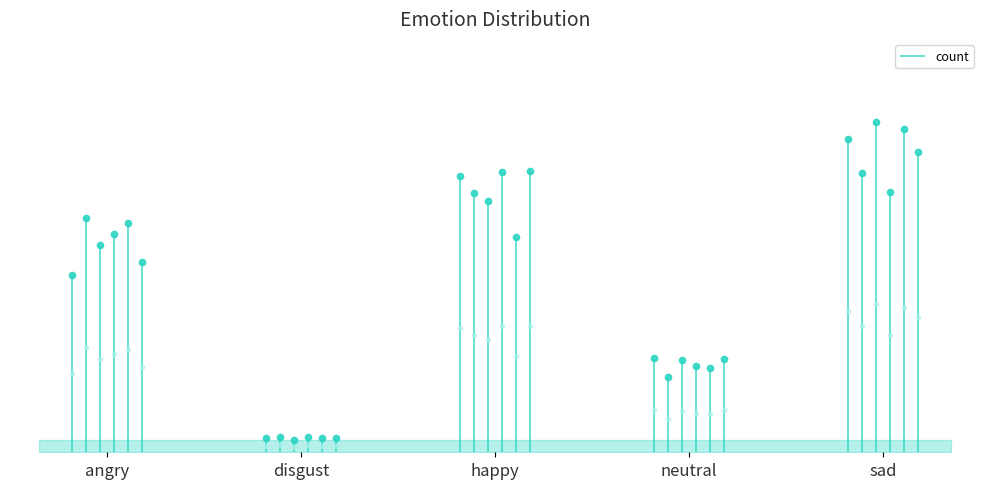

At which label is the value closest to 11?

angry